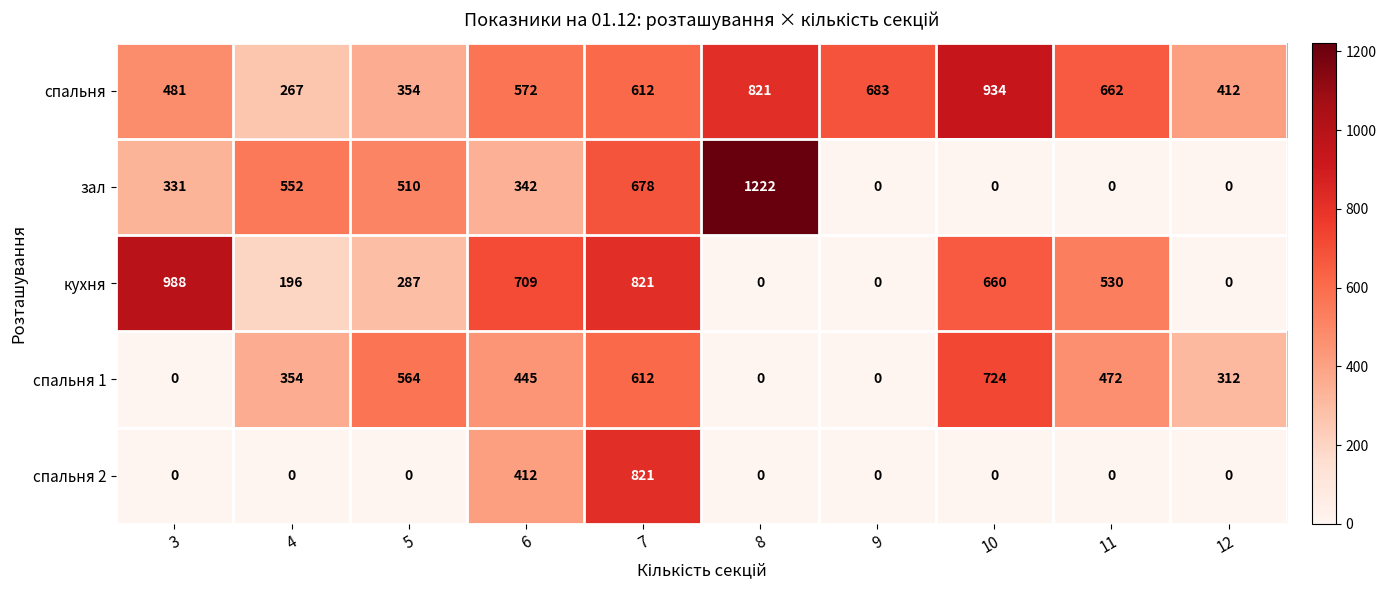

How many values in the спальня series are below 612?

5